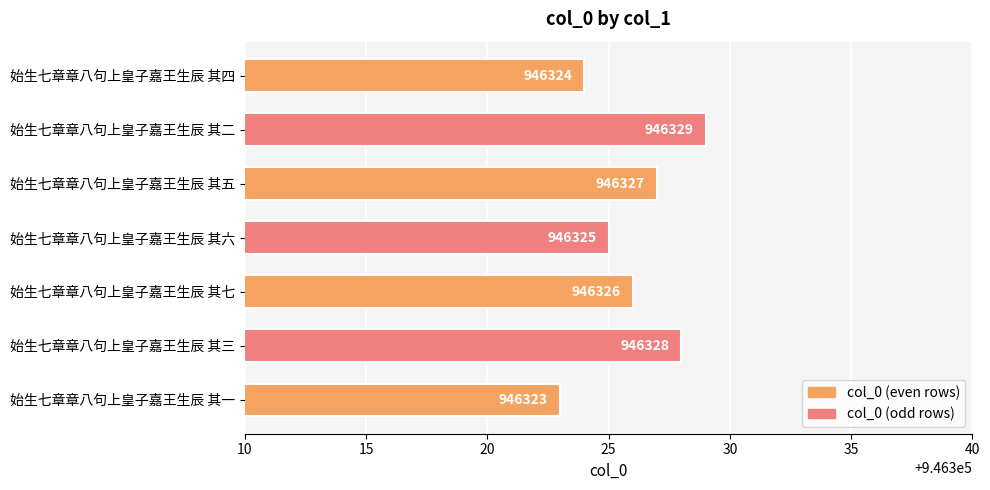

Which category has the highest value across all series?

始生七章章八句上皇子嘉王生辰 其二